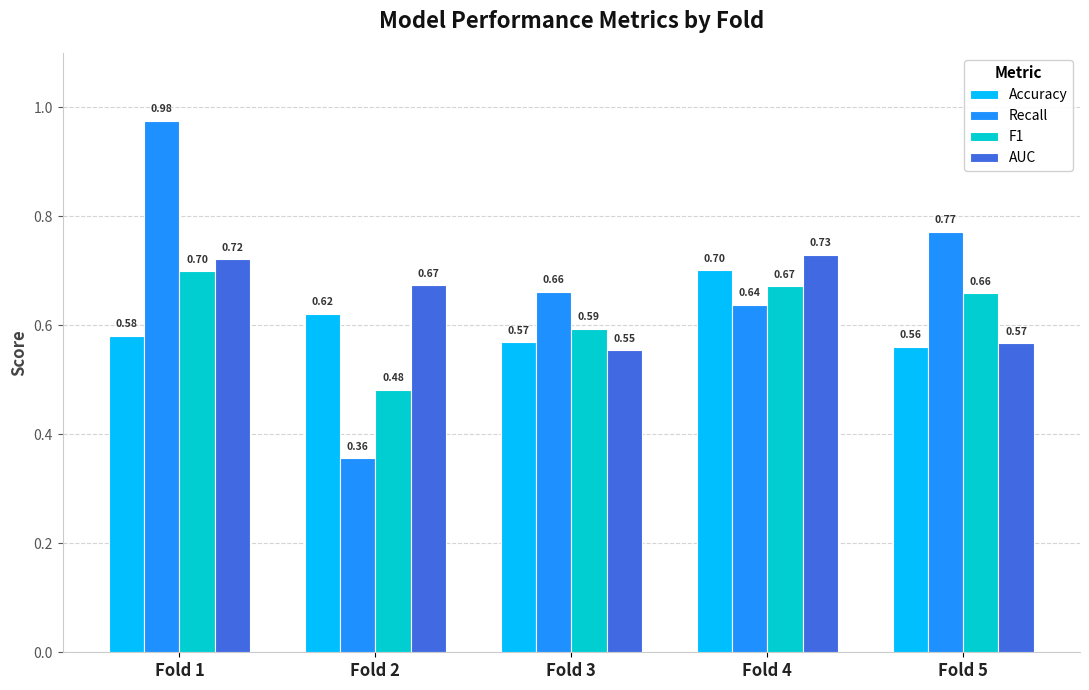

List the labels in order of Accuracy value, largest first.

Fold 4, Fold 2, Fold 1, Fold 3, Fold 5